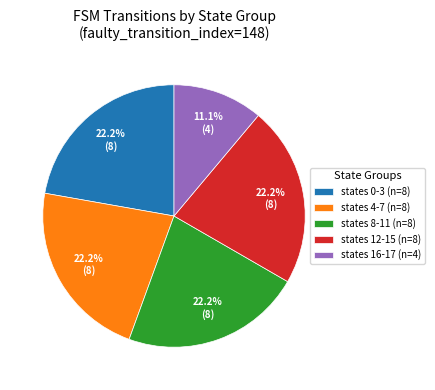

Which category has the smallest portion of the pie?

states 16-17 (n=4)